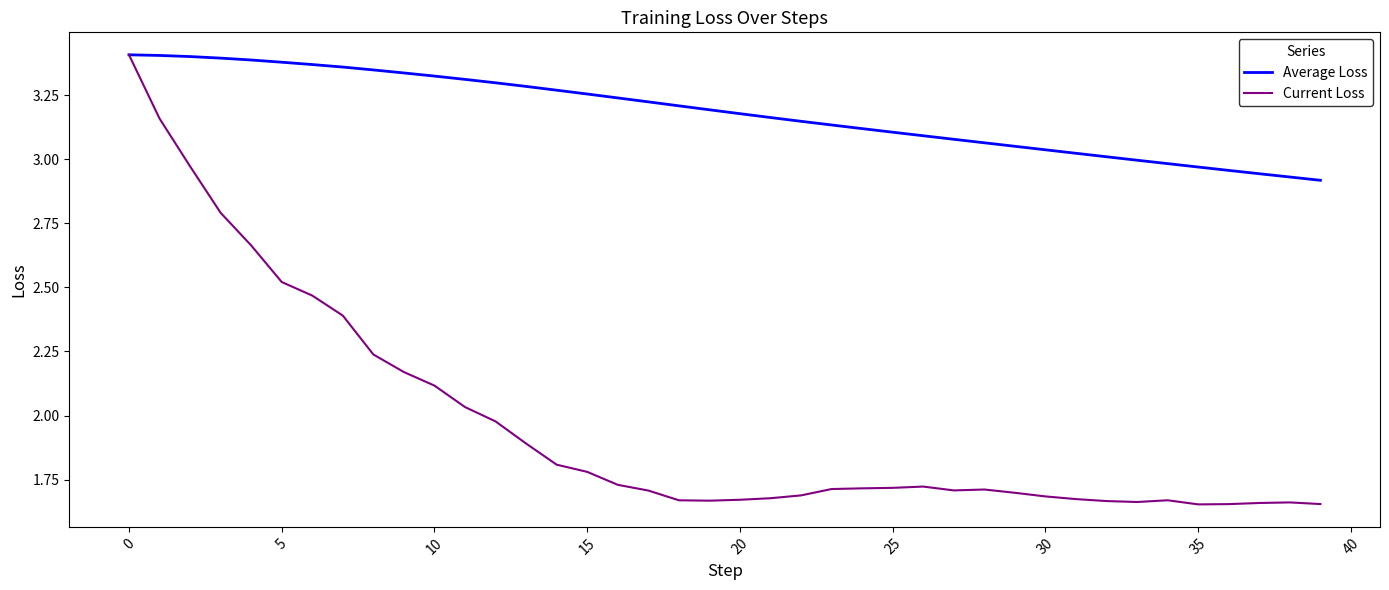

Which series has the largest total across all categories?

Average Loss